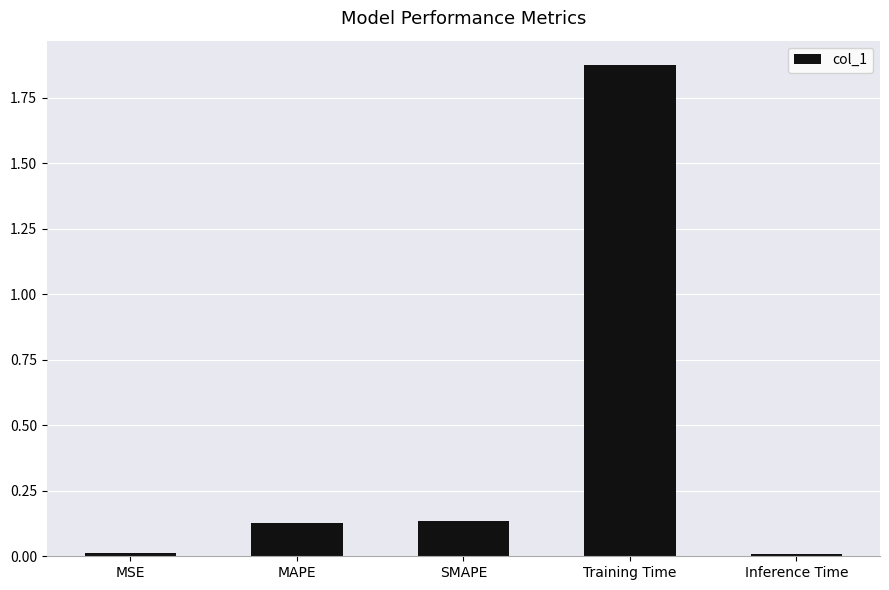

Which label corresponds to the largest value in the chart?

Training Time